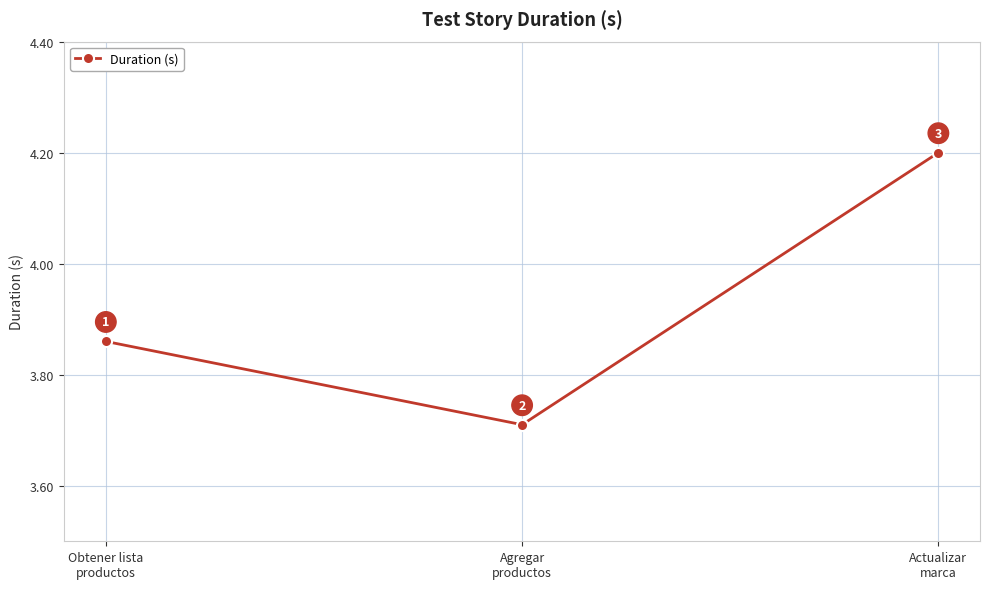

What is the value of the 3rd point from the left?

4.2